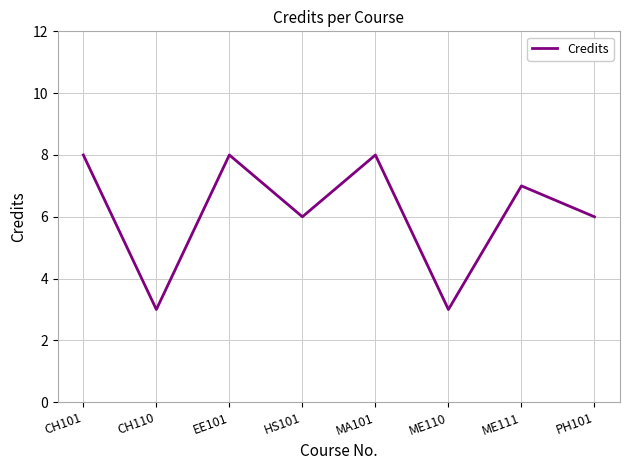

How many interior local peaks (higher than both neighbors) does the data have?

3